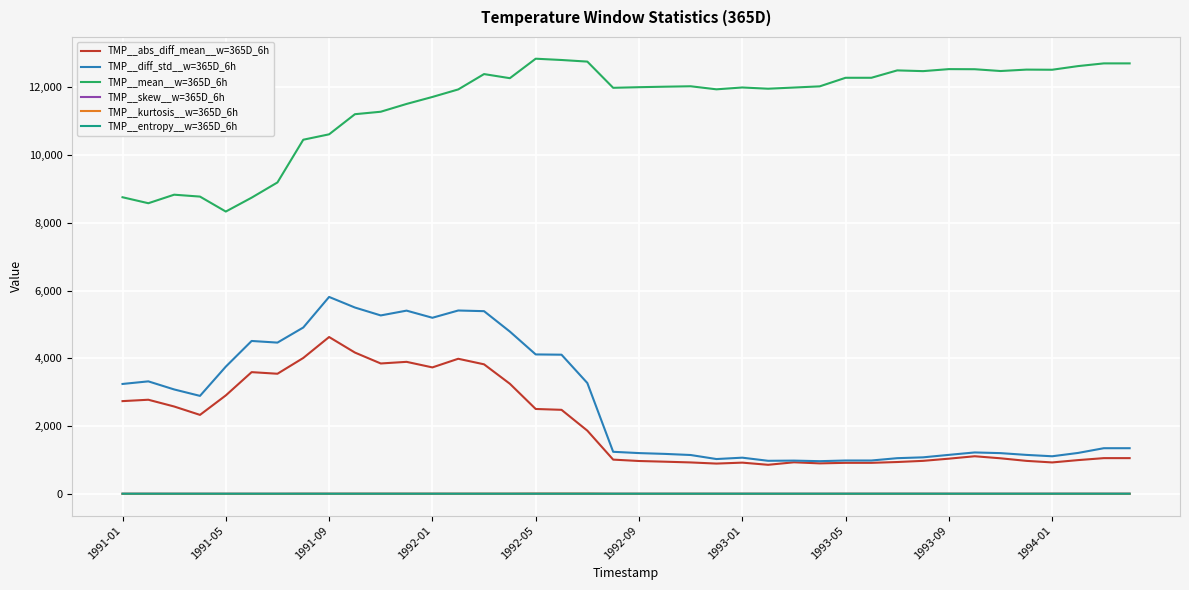

Which series has the largest total across all categories?

TMP__mean__w=365D_6h